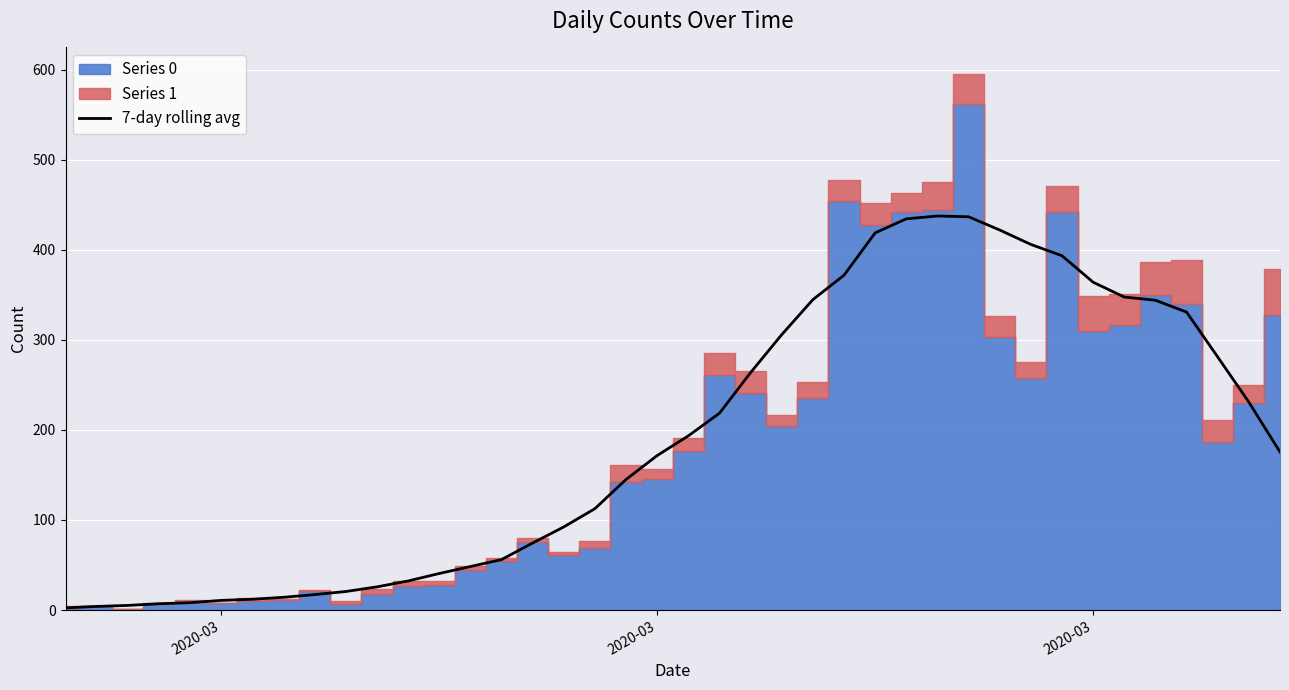

Count the number of categories in the chart.

40